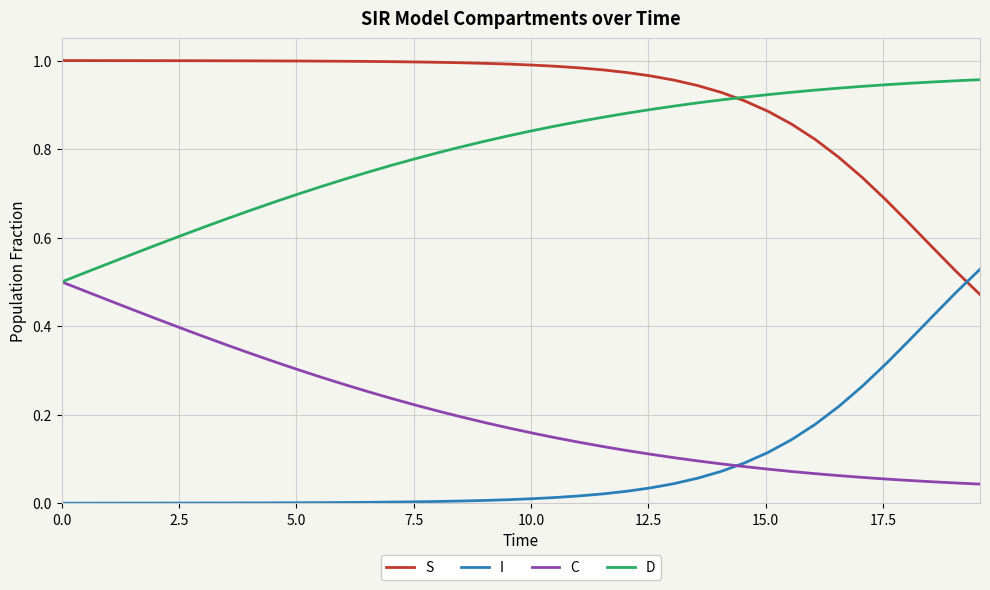

Which series has the largest total across all categories?

S